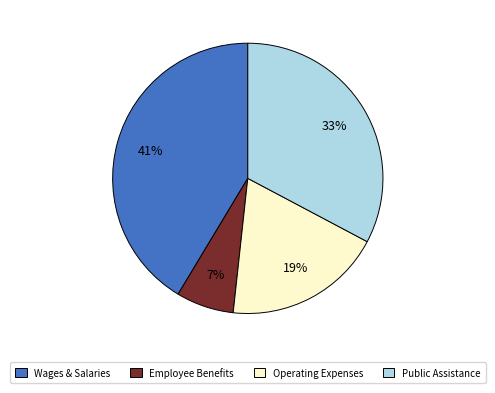

To the nearest percent, what is the average slice percentage?

25%